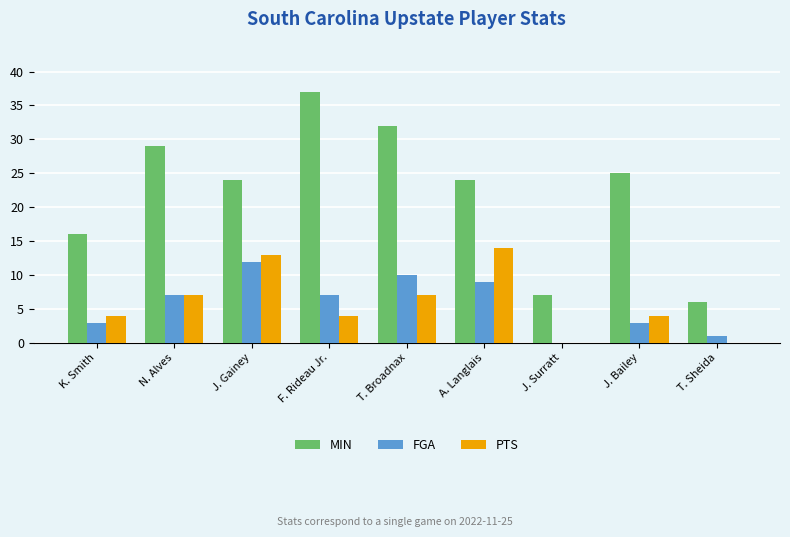

How many data points does each series have?

9